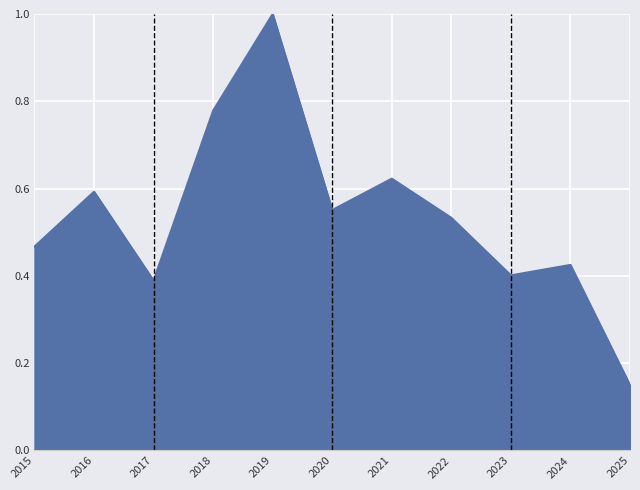

Between 2020 and 2015, which is larger?

2020